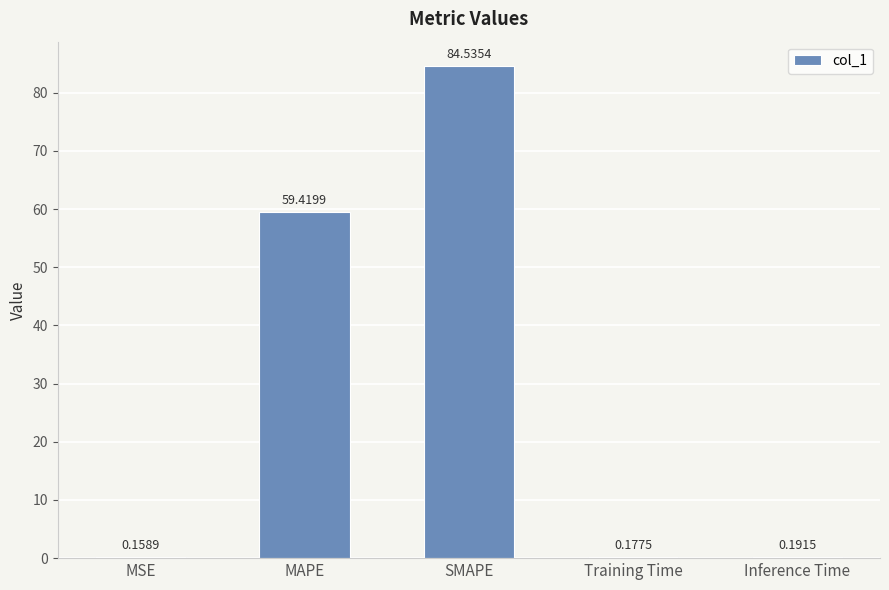

At which label is the value closest to 42?

MAPE